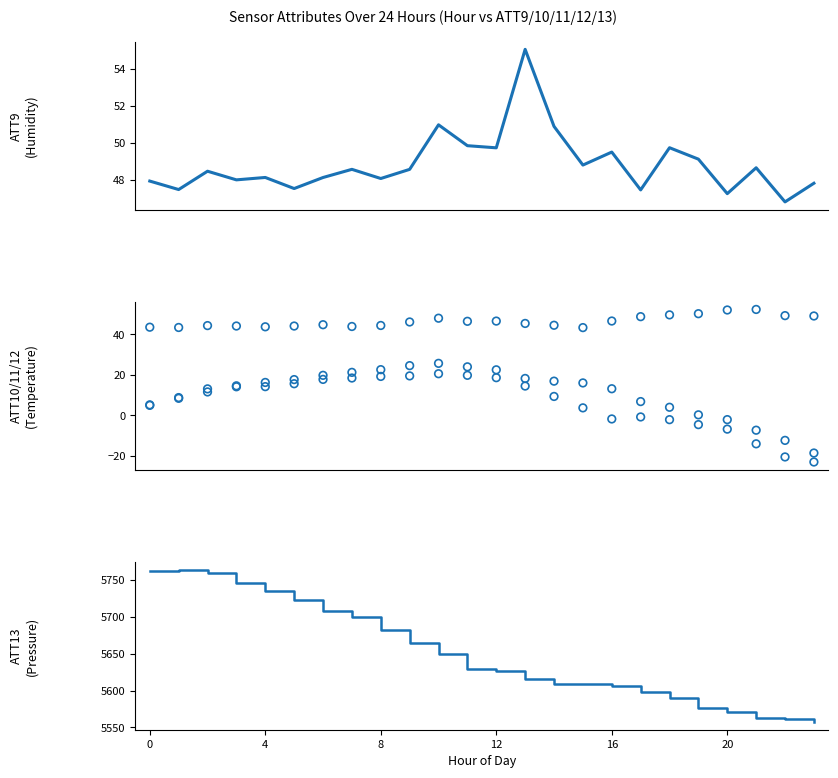

At how many categories does at least one series exceed 3971?

24